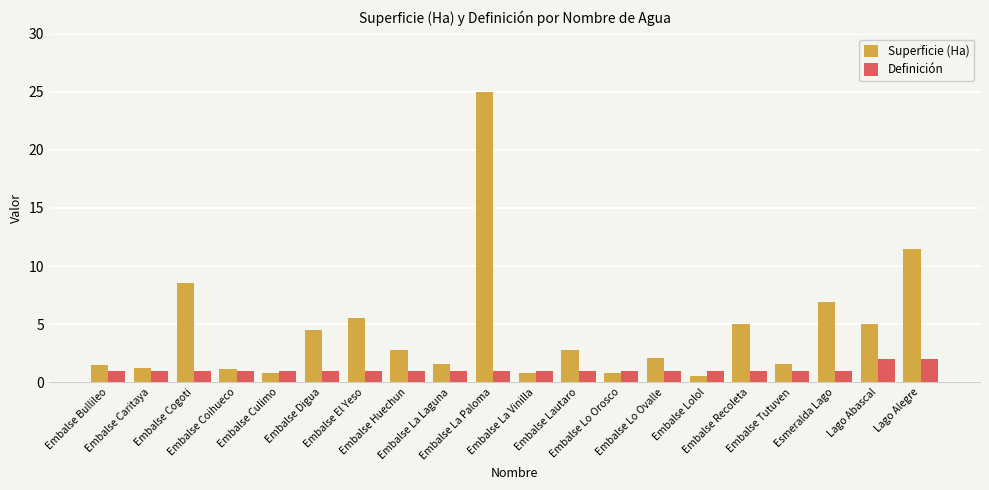

What is the label of the 4th bar from the left?

Embalse Coihueco